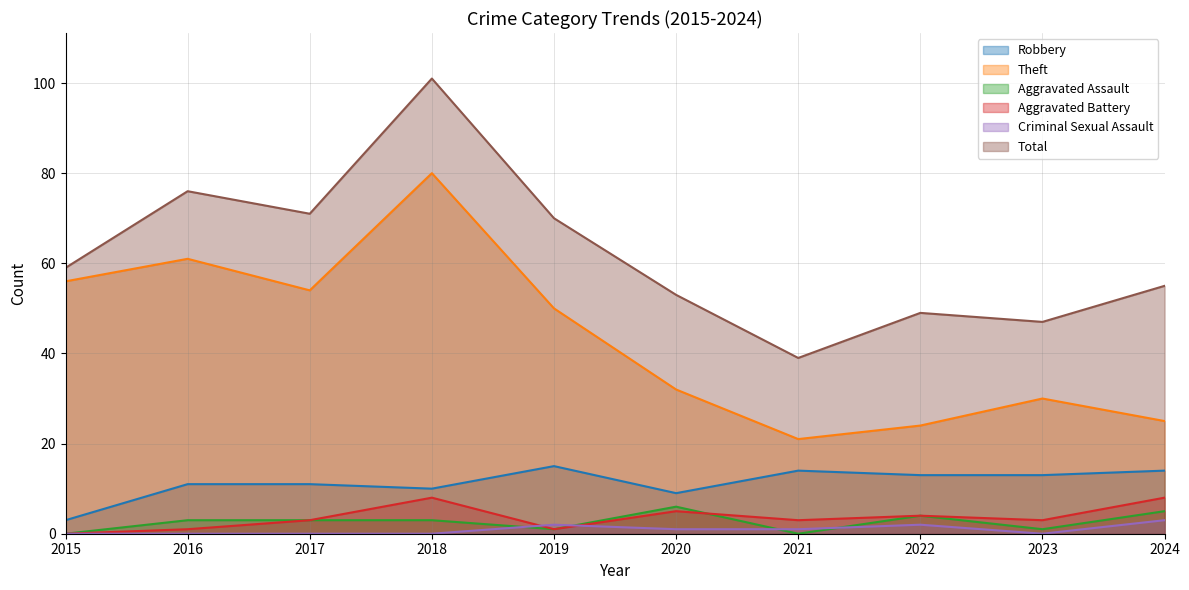

Reading left to right, transcribe all the data shown in this chart.

Robbery: 3	11	11	10	15	9	14	13	13	14
Theft: 56	61	54	80	50	32	21	24	30	25
Aggravated Assault: 0	3	3	3	1	6	0	4	1	5
Aggravated Battery: 0	1	3	8	1	5	3	4	3	8
Criminal Sexual Assault: 0	0	0	0	2	1	1	2	0	3
Total: 59	76	71	101	70	53	39	49	47	55